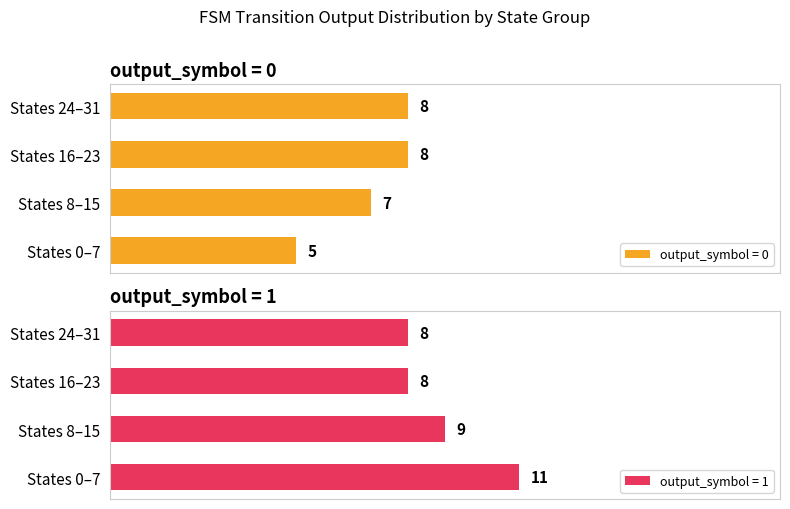

Count the number of categories in the chart.

4